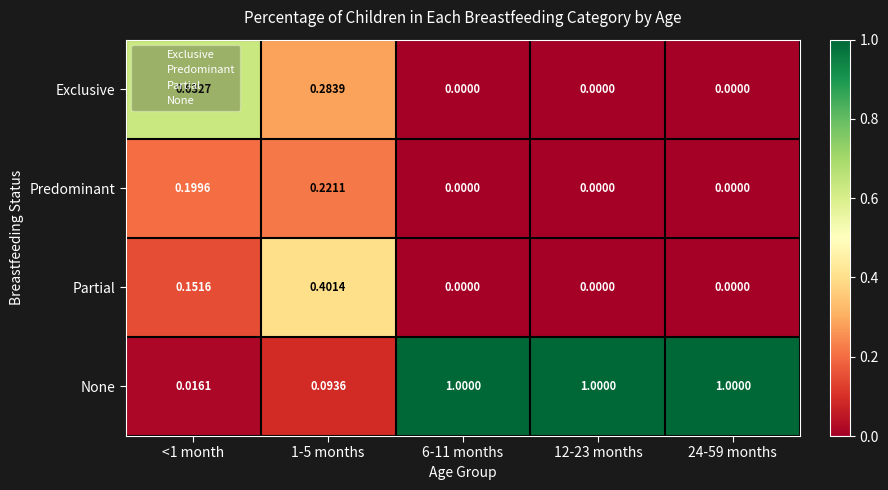

What is the difference between the highest and lowest values at 6-11 months?

1.0